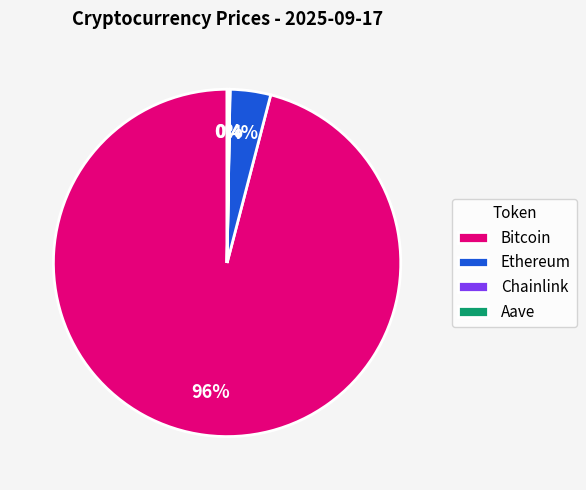

True or false: Bitcoin accounts for 96% of the total.

True